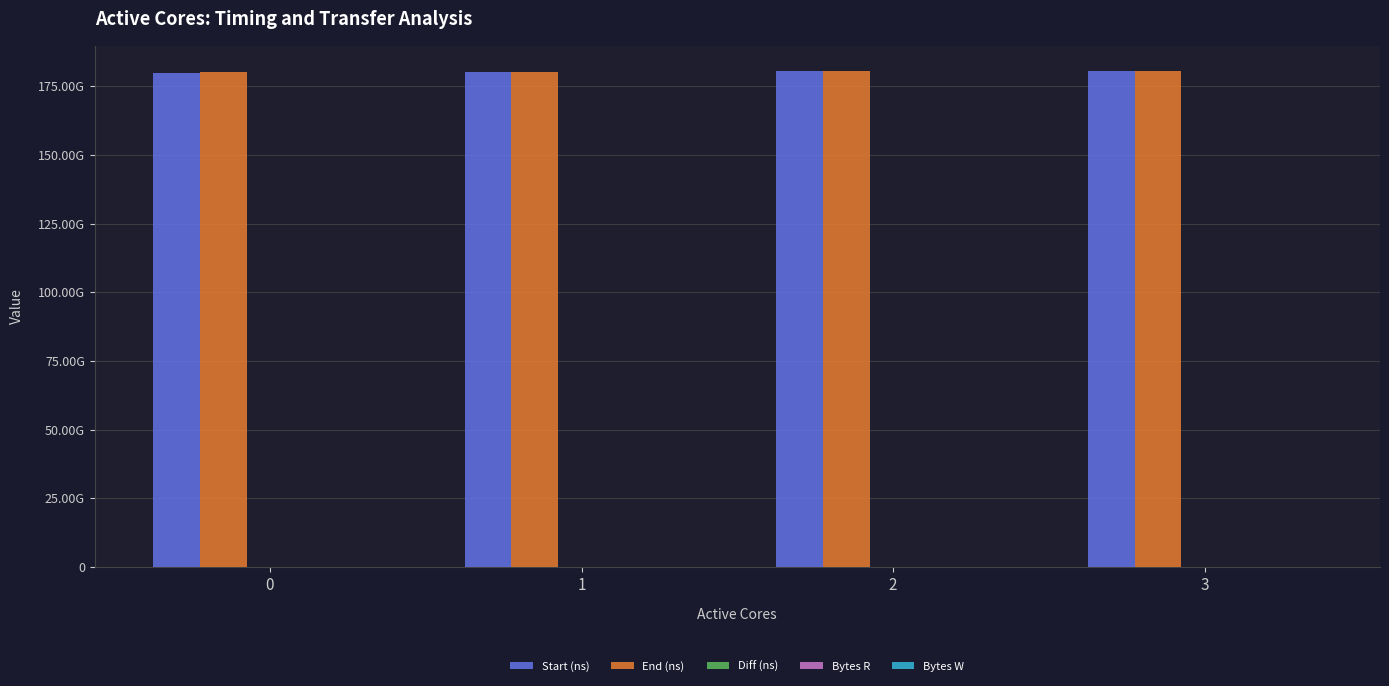

Are the bars horizontal?

No